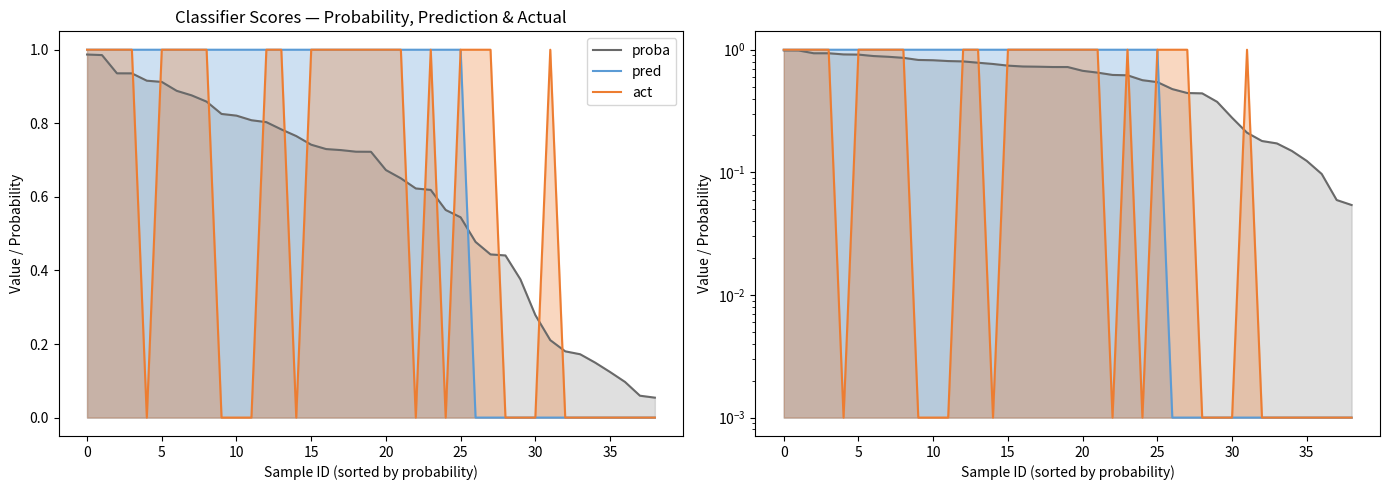

What are all the series names shown in the legend?

proba, pred, act